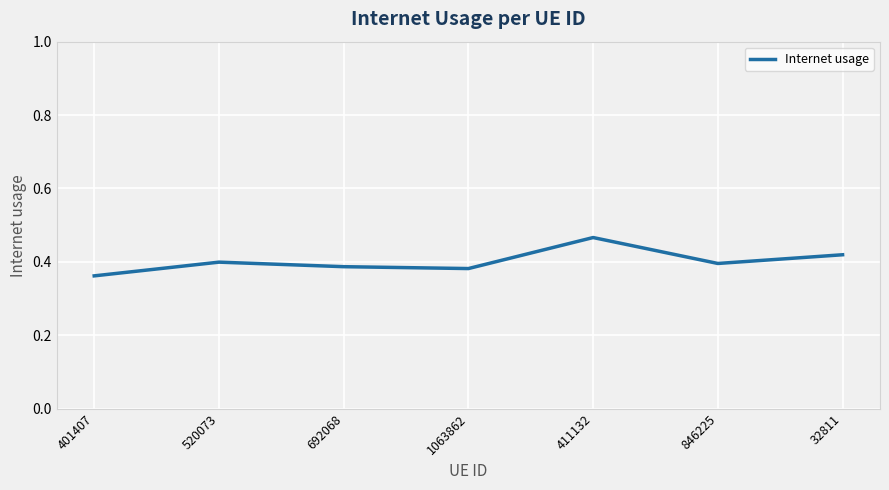

Between 692068 and 401407, which is larger?

692068